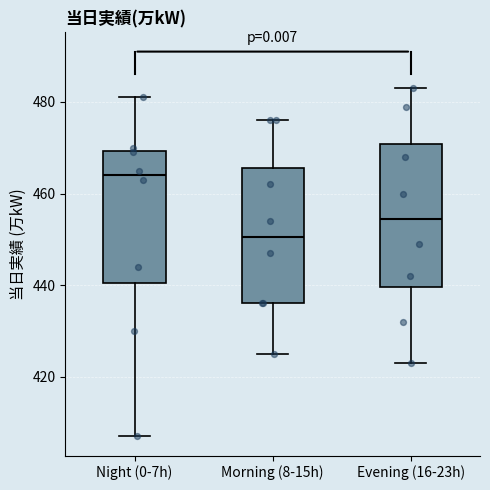

Reading left to right, transcribe this box plot: for each box, give where its median line is, the range the box spans, and where its two whiskers end, as read against the y-axis. The values are not printed on the chart, so give them approximately, as read against the axis.

Night (0-7h): median 464, box 440 to 470, whiskers 408 to 482
Morning (8-15h): median 450, box 436 to 466, whiskers 426 to 476
Evening (16-23h): median 454, box 440 to 470, whiskers 424 to 484